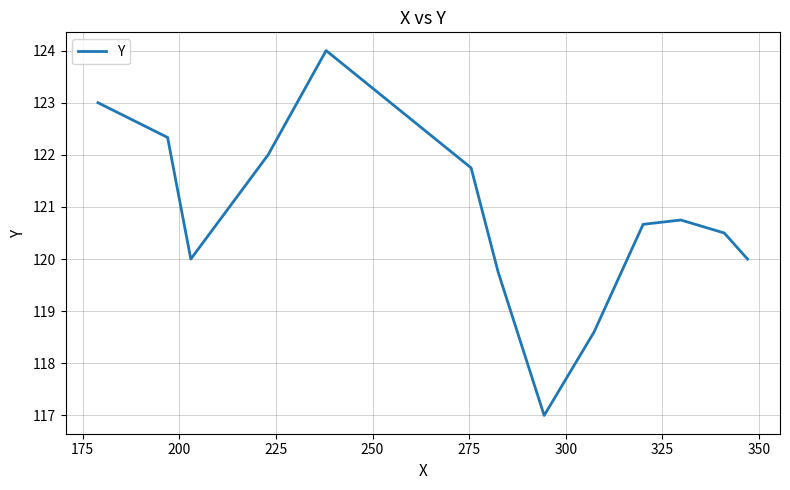

What is the greatest value displayed?

124.0